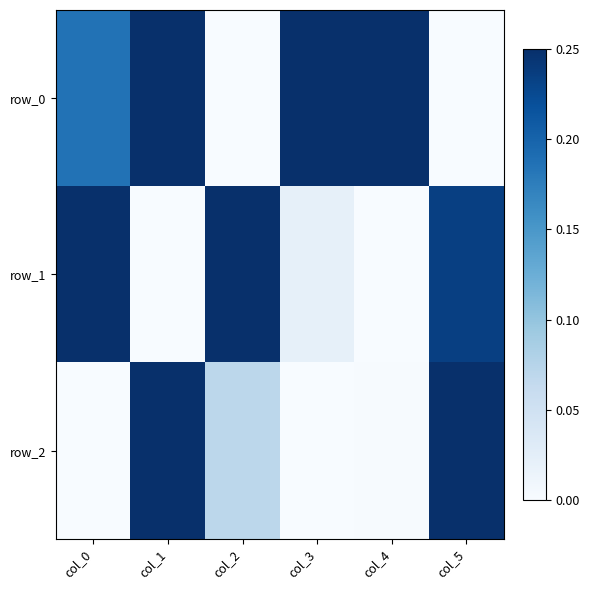

List the labels in order of row_0 value, smallest first.

col_2, col_5, col_0, col_1, col_3, col_4